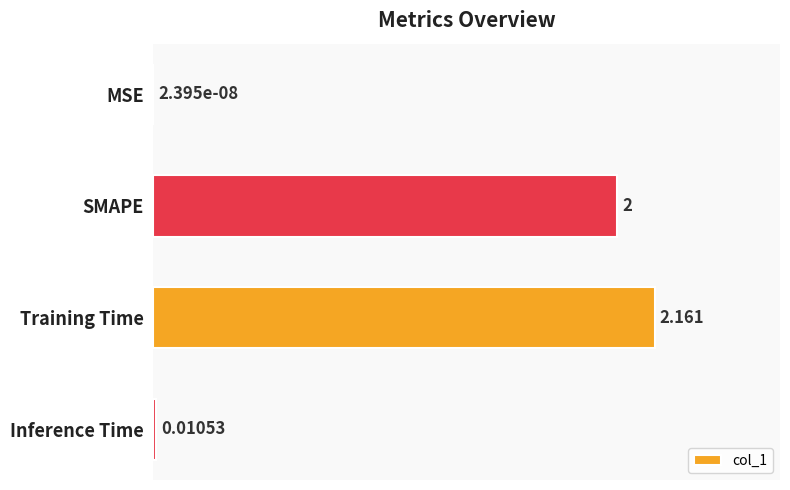

Between SMAPE and MSE, which is larger?

SMAPE